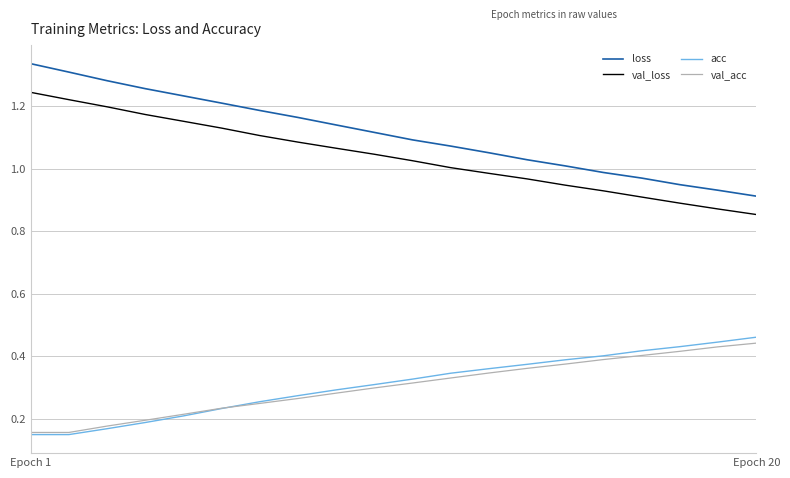

Which series has the largest range (max minus min)?

loss